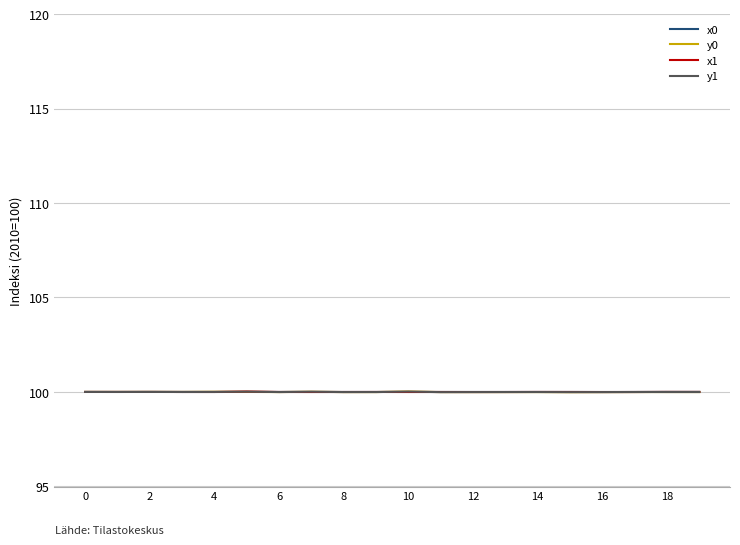

List the series in order of their overall mean, lowest first.

y0, y1, x0, x1